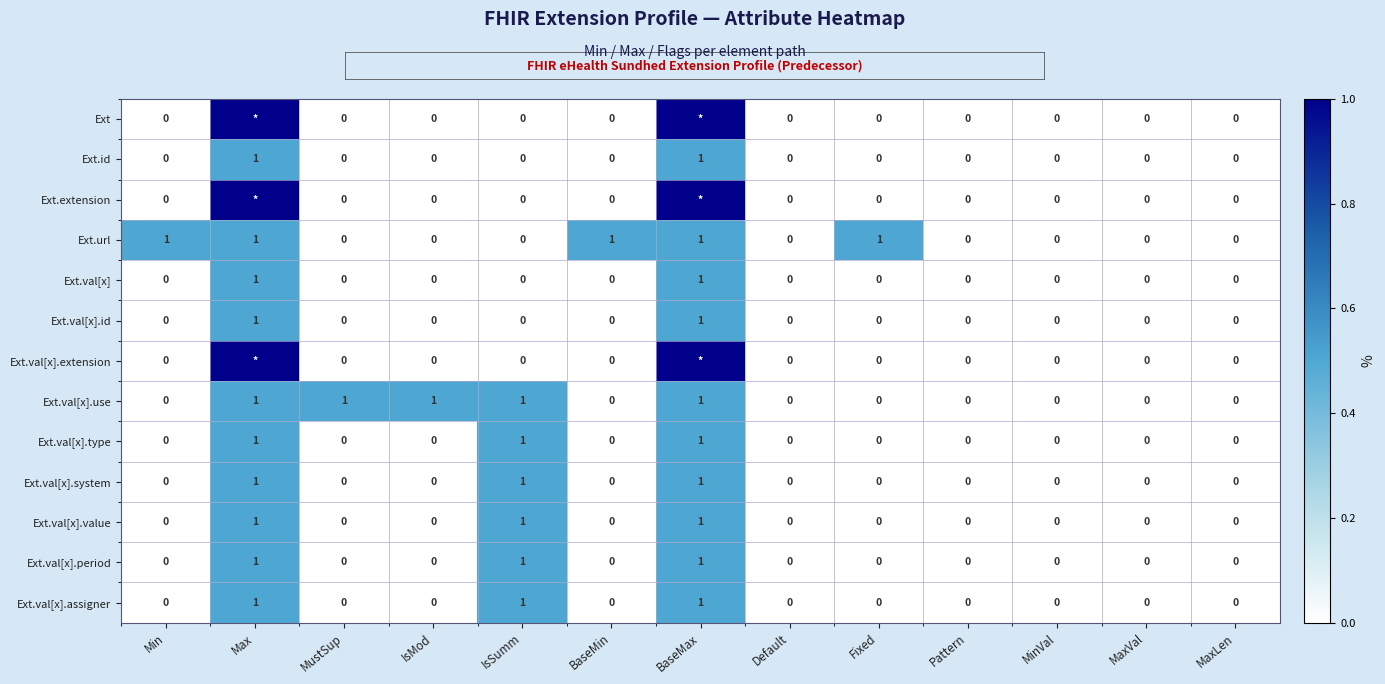

At which category does the chart reach its minimum across all series?

Min